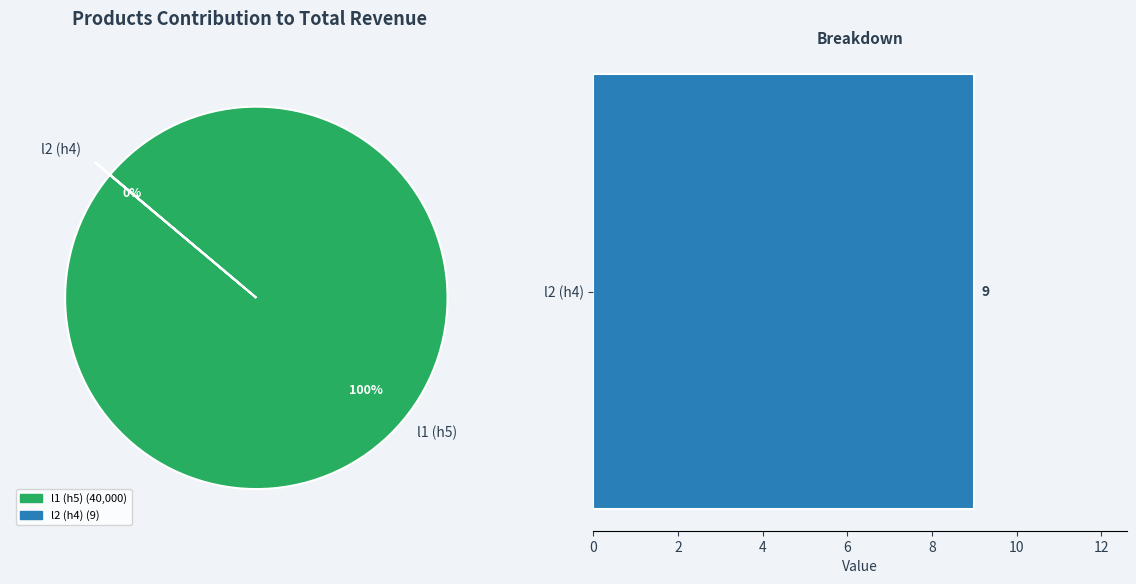

Is there any slice that represents more than half of the pie?

Yes